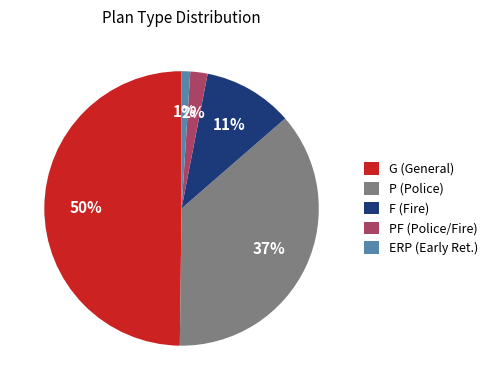

Is the sum of F (Fire) and ERP (Early Ret.) greater than half?

No